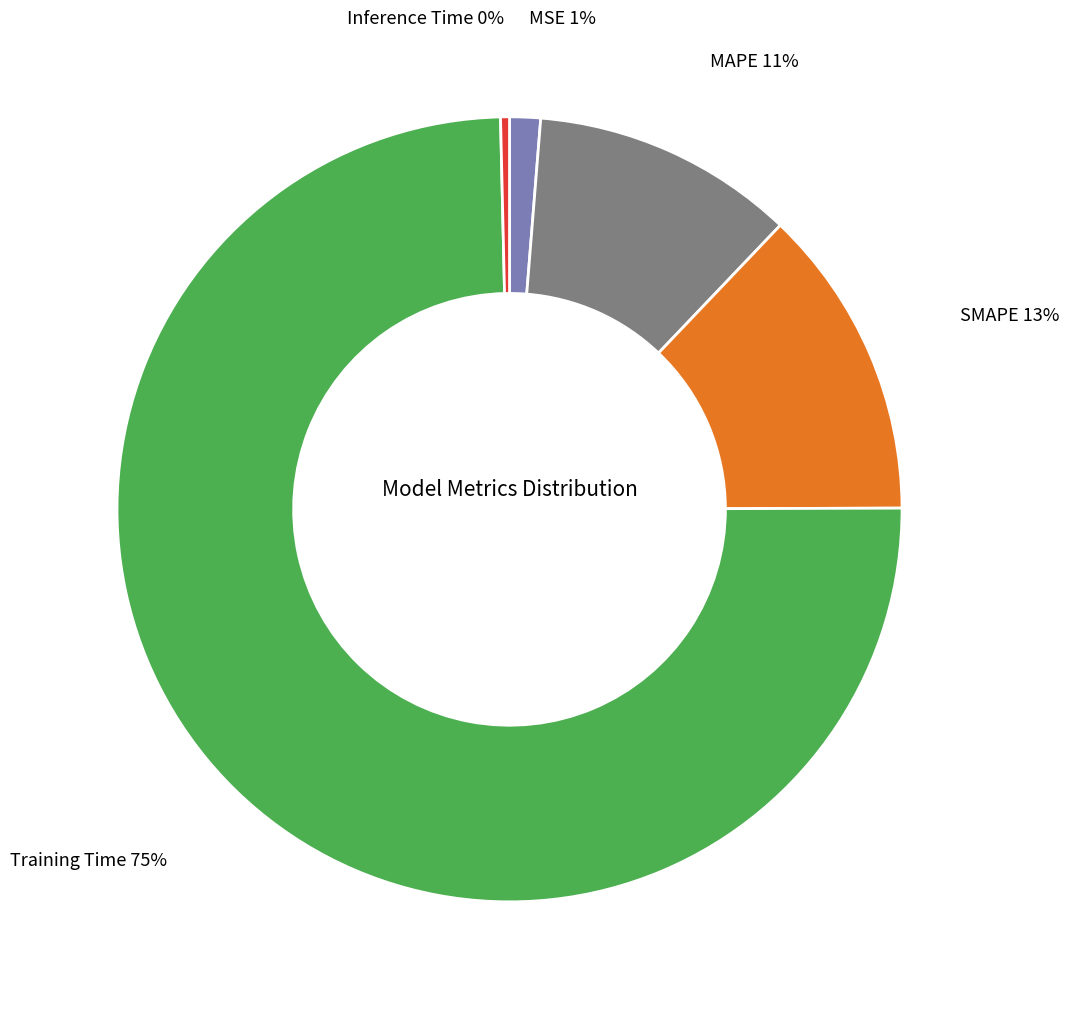

Is there any slice that represents more than half of the pie?

Yes